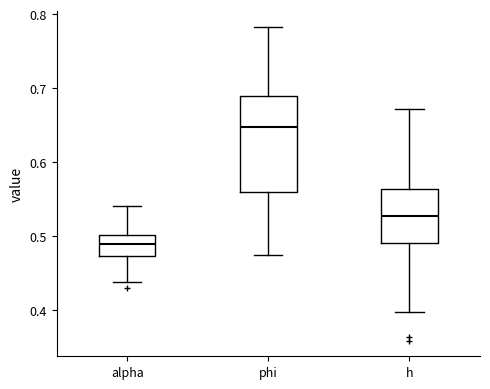

Which box's median line is the highest?

phi